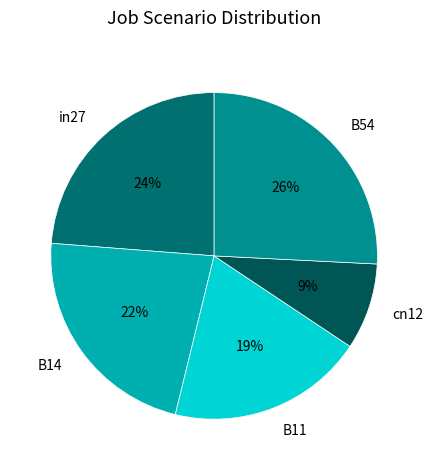

To the nearest percent, what portion does in27 represent?

24%